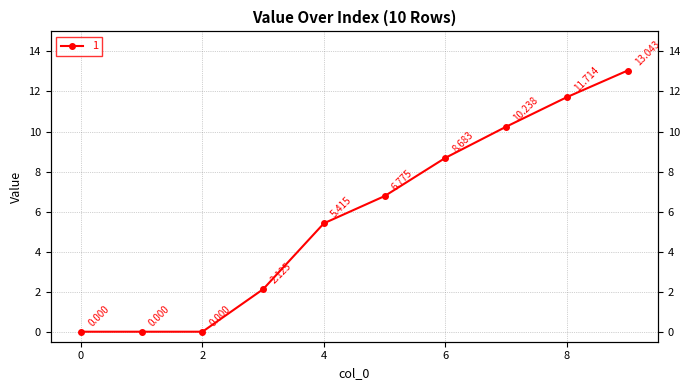

At which label is the value closest to 6?

4